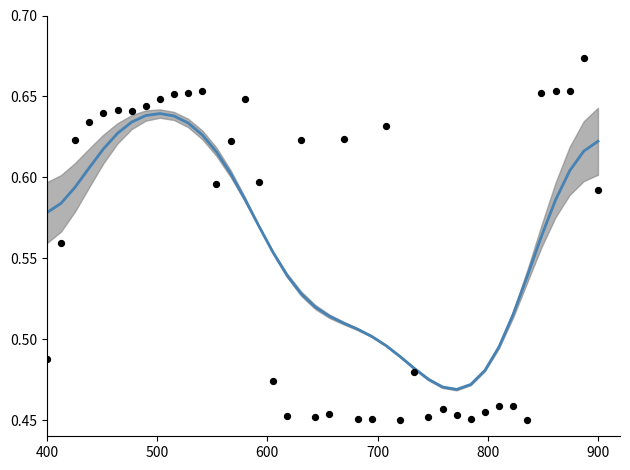

Which series has the largest total across all categories?

smoothed mean